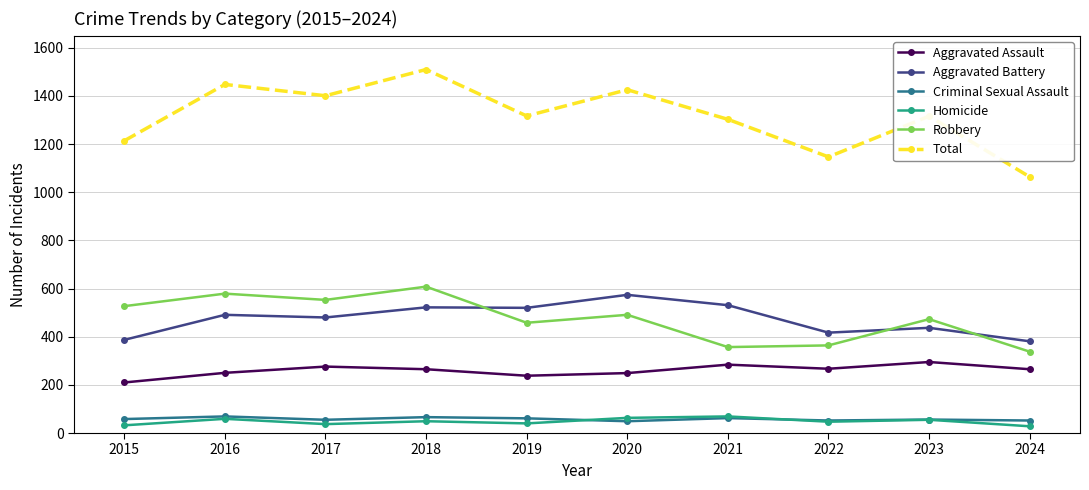

True or false: Aggravated Battery and Criminal Sexual Assault cross at least once.

False